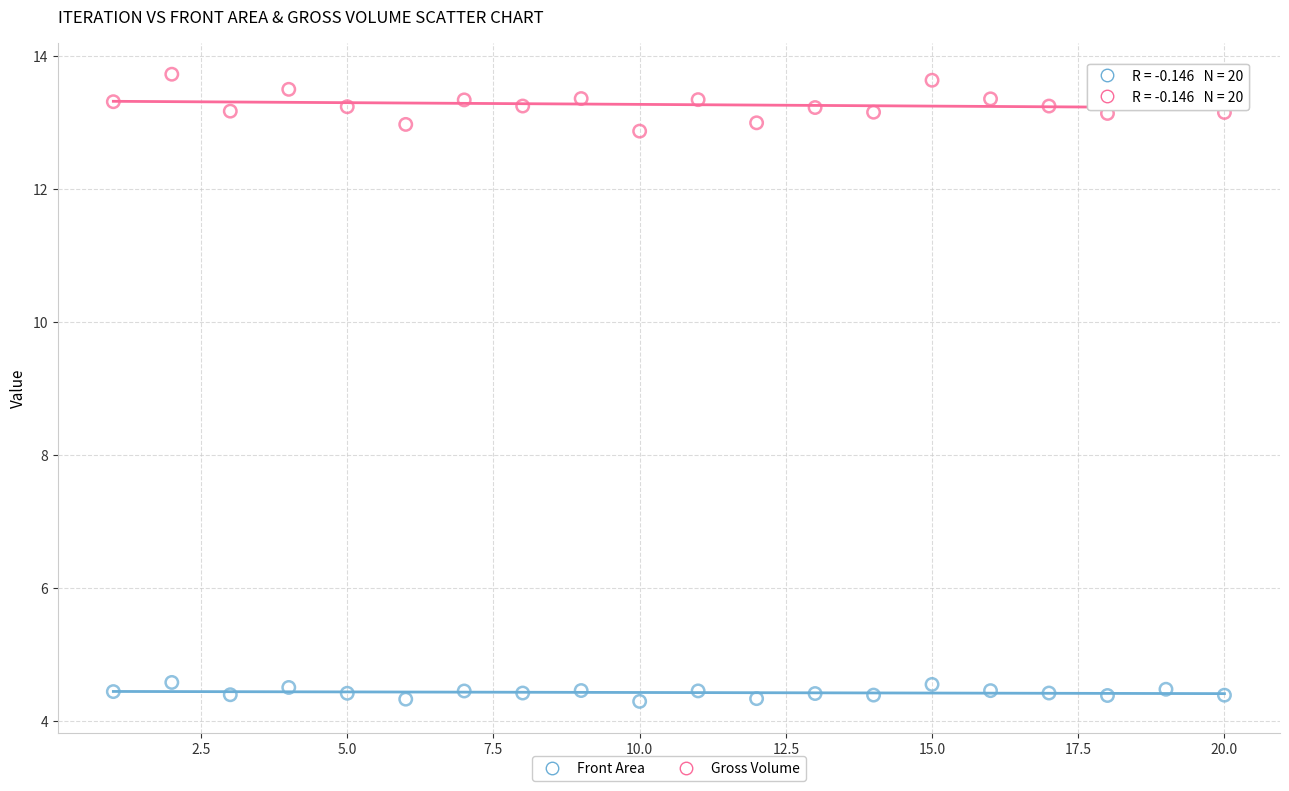

Which series has the widest spread of Y values?

Gross Volume